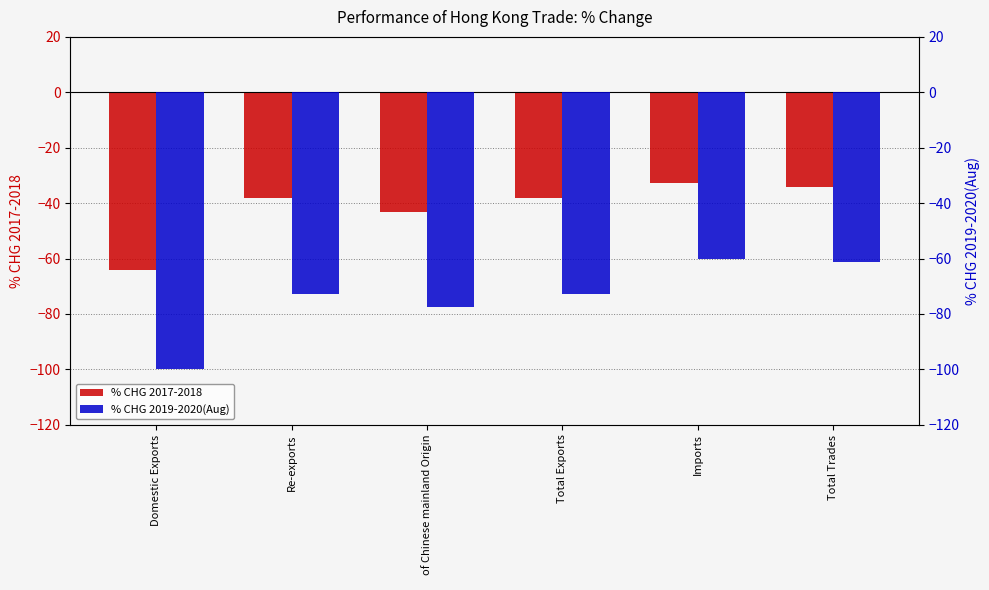

How many bars are there in each group?

2